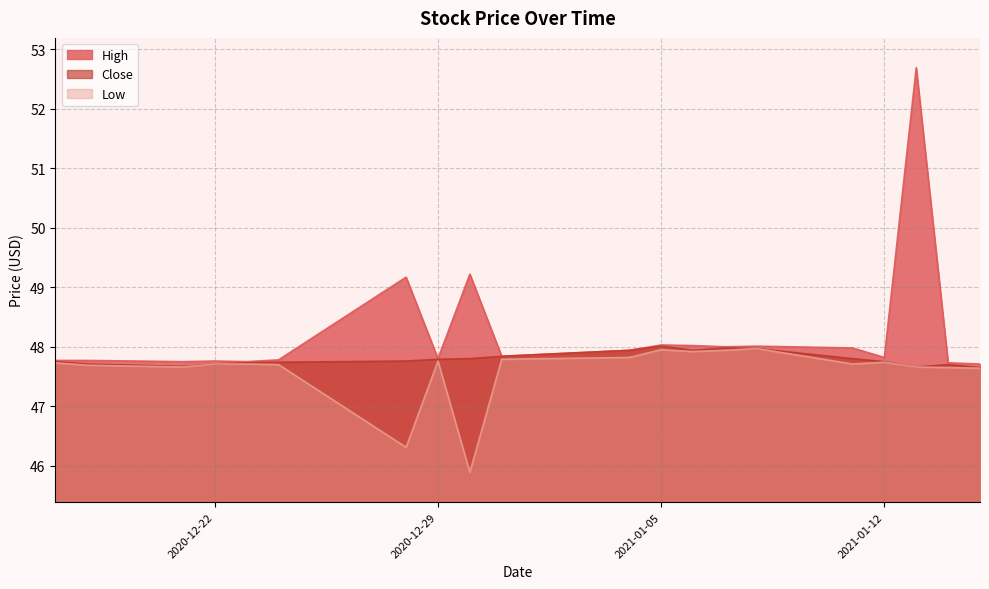

What is the value of the Low point at the 11th from the left?

47.8